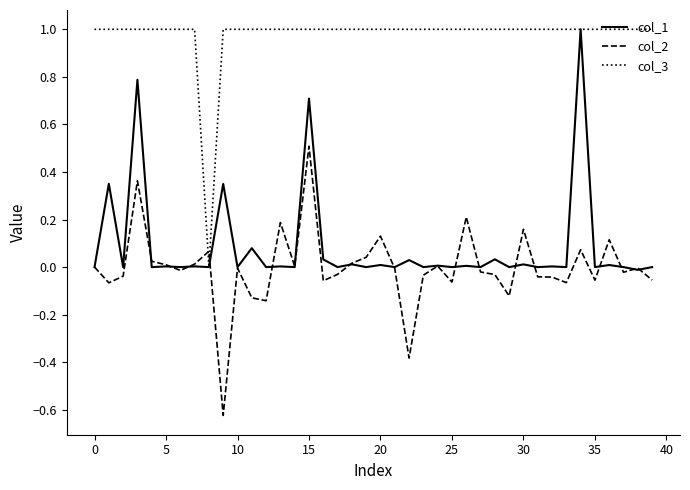

What are all the series names shown in the legend?

col_1, col_2, col_3